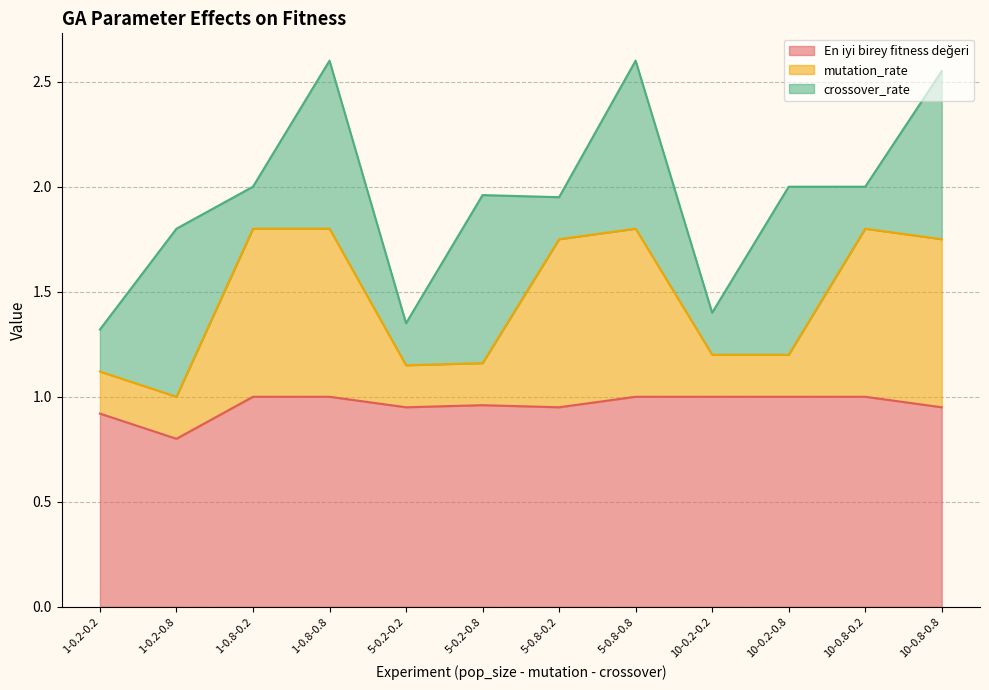

What position from the right is 10-0.8-0.2?

2